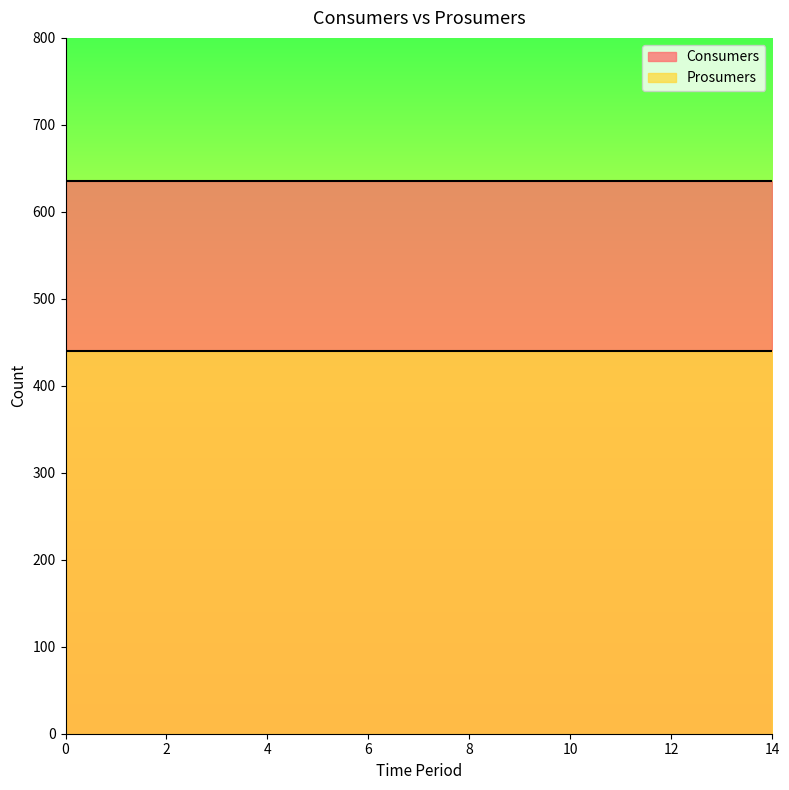

What is the sum of all Consumers values?

9525